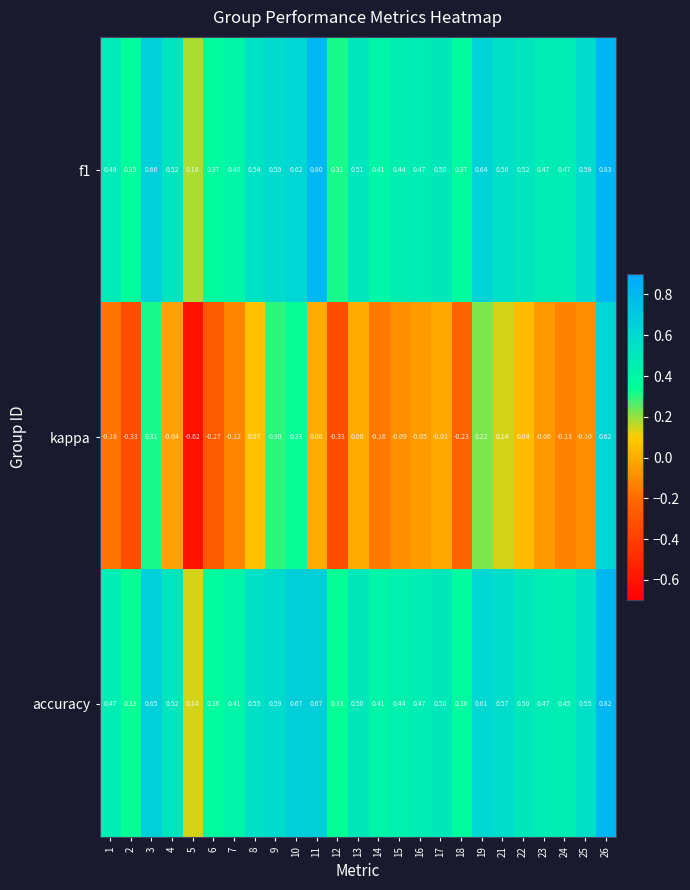

Is the value of f1 at 10 greater than the value of kappa at 14?

Yes